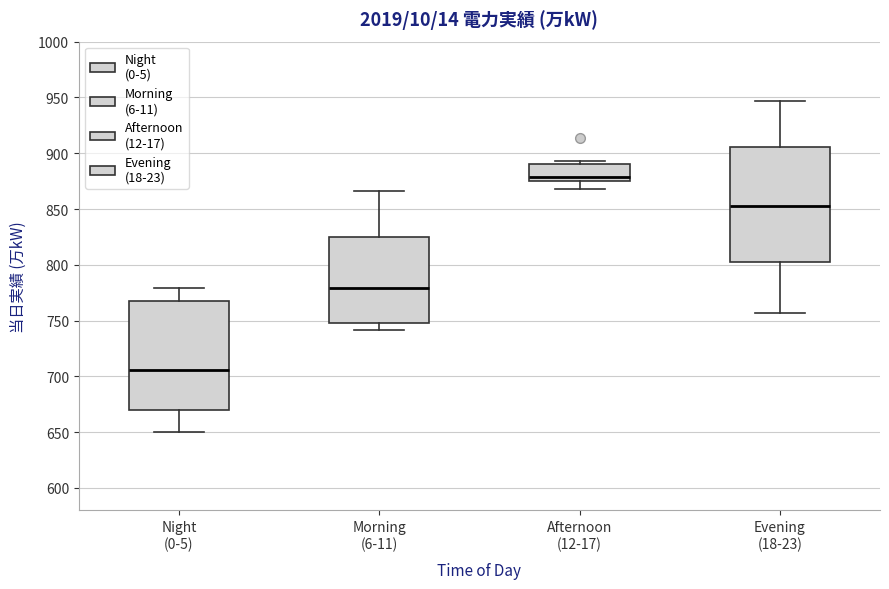

Which box is the tallest, from its lower edge to its upper edge?

Evening (18-23)